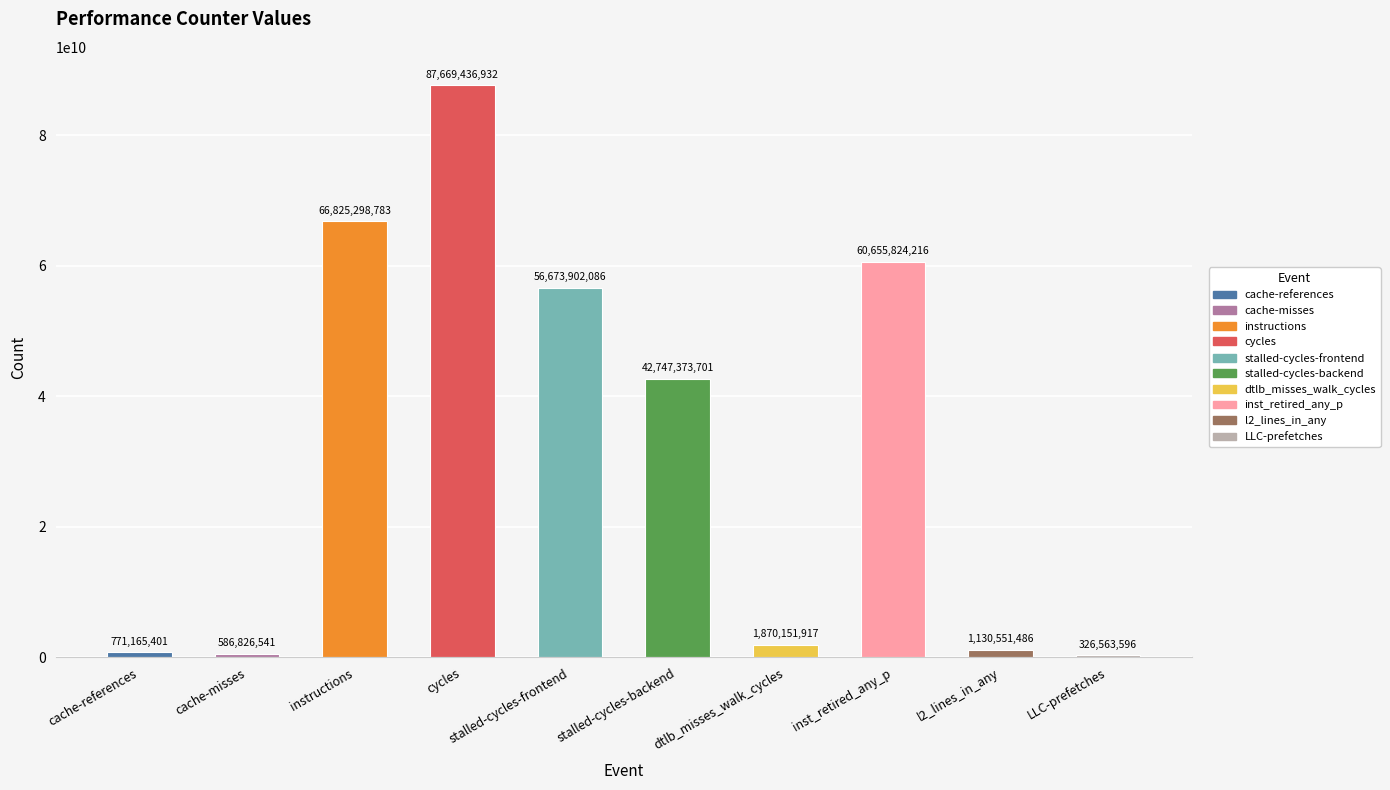

Rank the categories by value from lowest to highest.

LLC-prefetches, cache-misses, cache-references, l2_lines_in_any, dtlb_misses_walk_cycles, stalled-cycles-backend, stalled-cycles-frontend, inst_retired_any_p, instructions, cycles